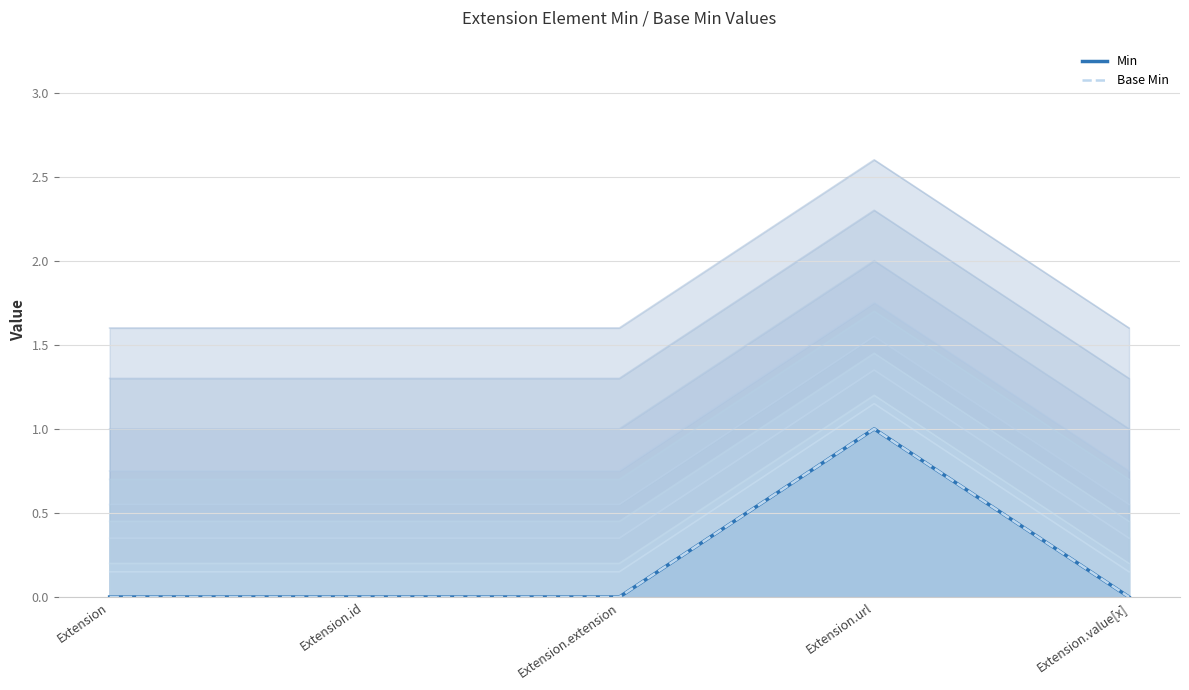

What is the difference between the Min values at Extension.id and Extension.url?

1